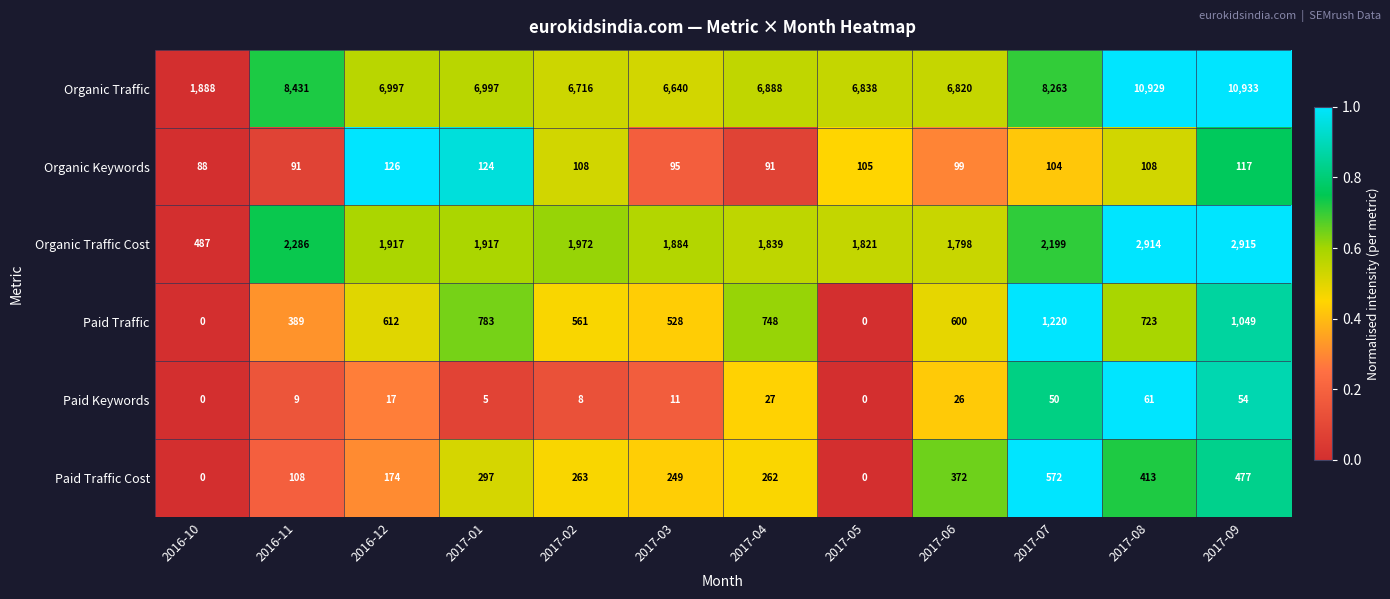

Rank the series by their maximum value, from highest to lowest.

Organic Traffic, Organic Traffic Cost, Paid Traffic, Paid Traffic Cost, Organic Keywords, Paid Keywords